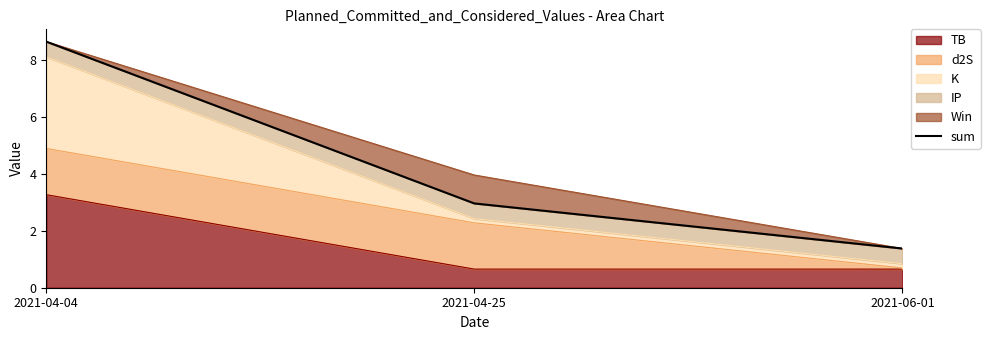

Reading right to left, extract all data points from this chart.

2021-06-01=1.4	2021-04-25=3.0	2021-04-04=8.7